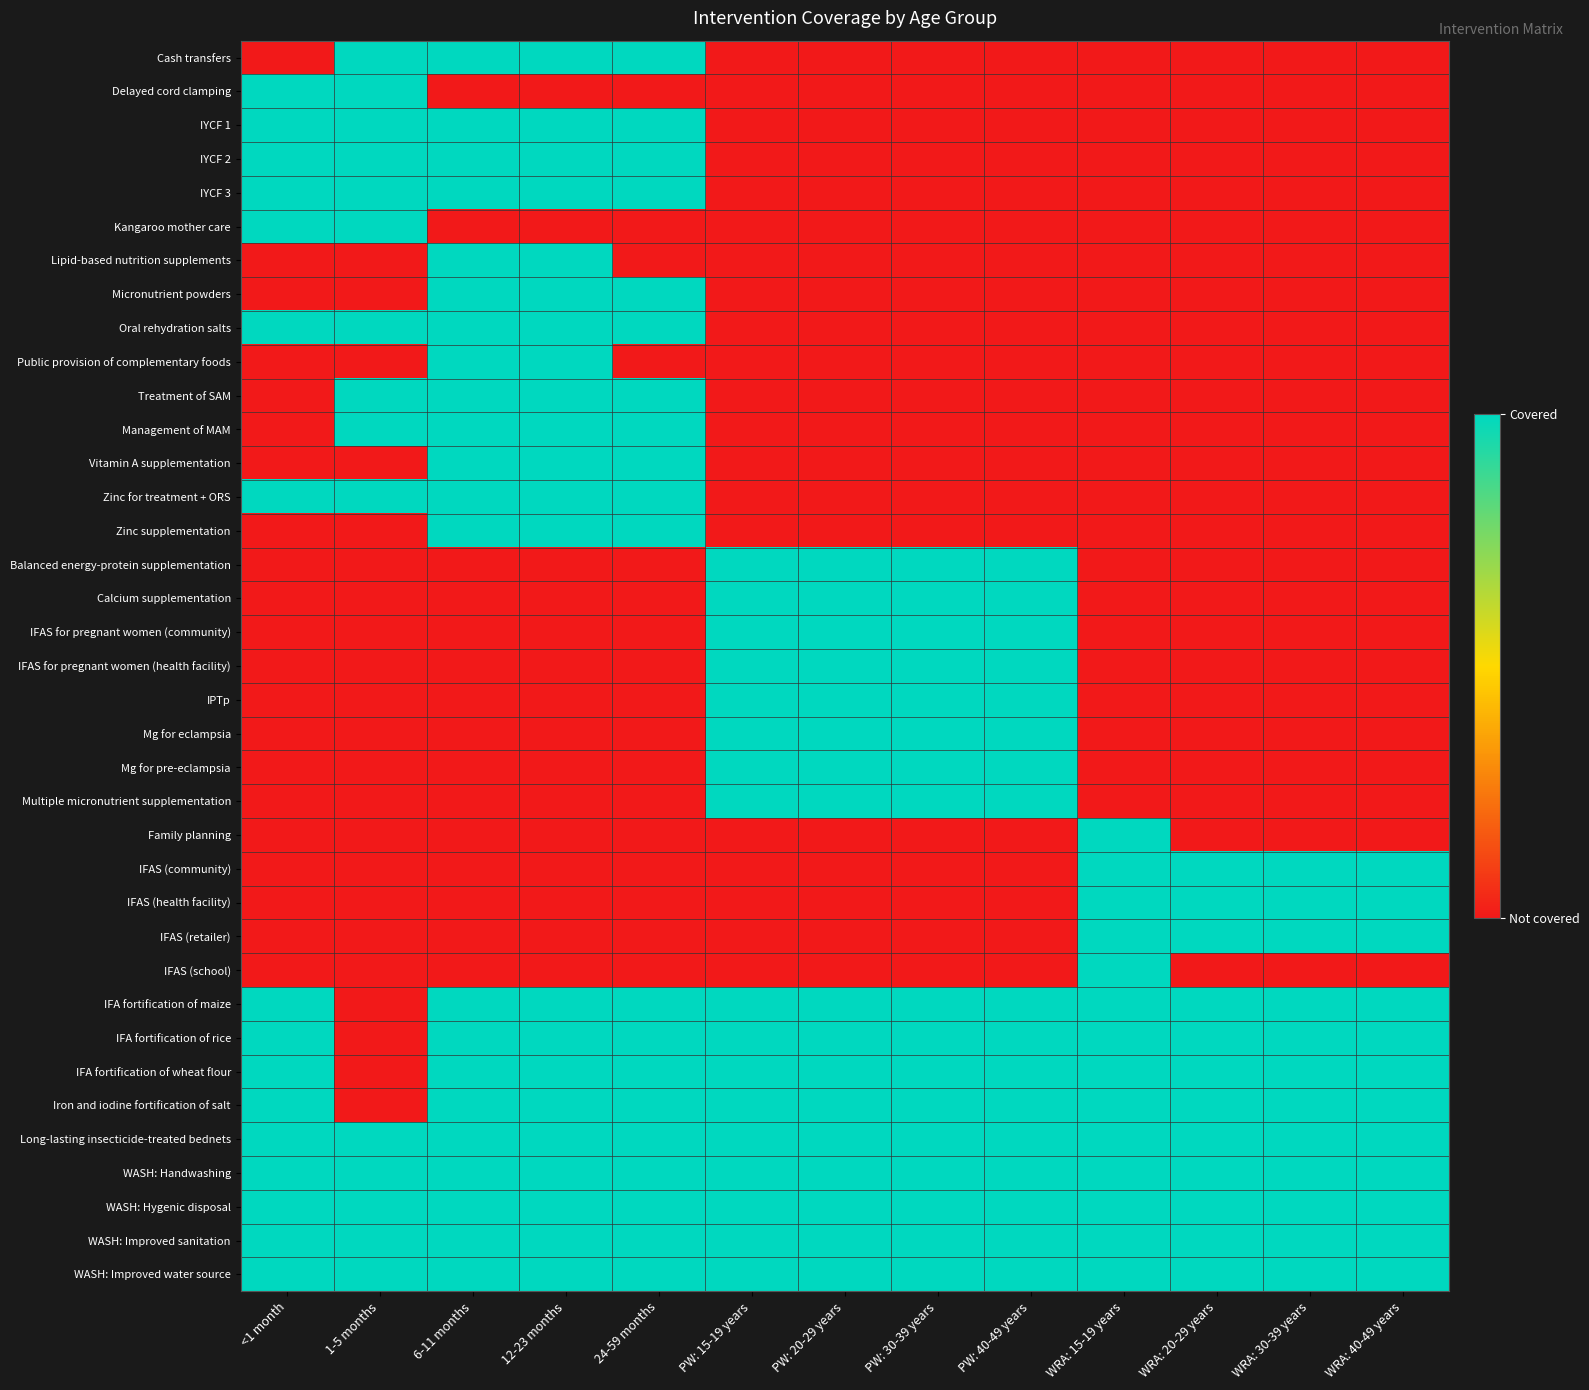

At which category is the sum across all series the highest?

6-11 months